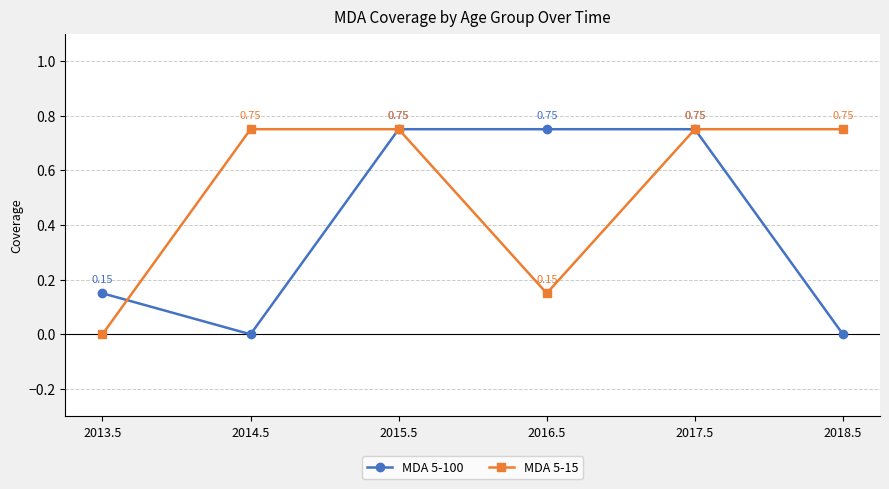

Where is the first local minimum for MDA 5-100?

2014.5